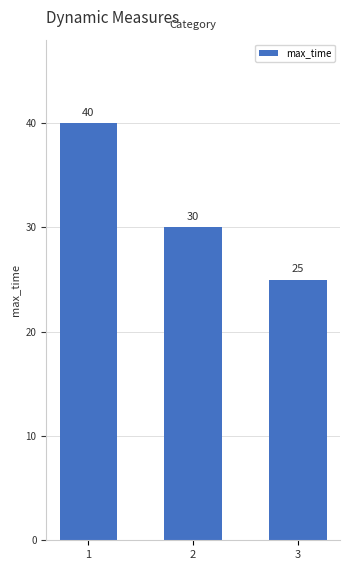

Read the value at 2.

30